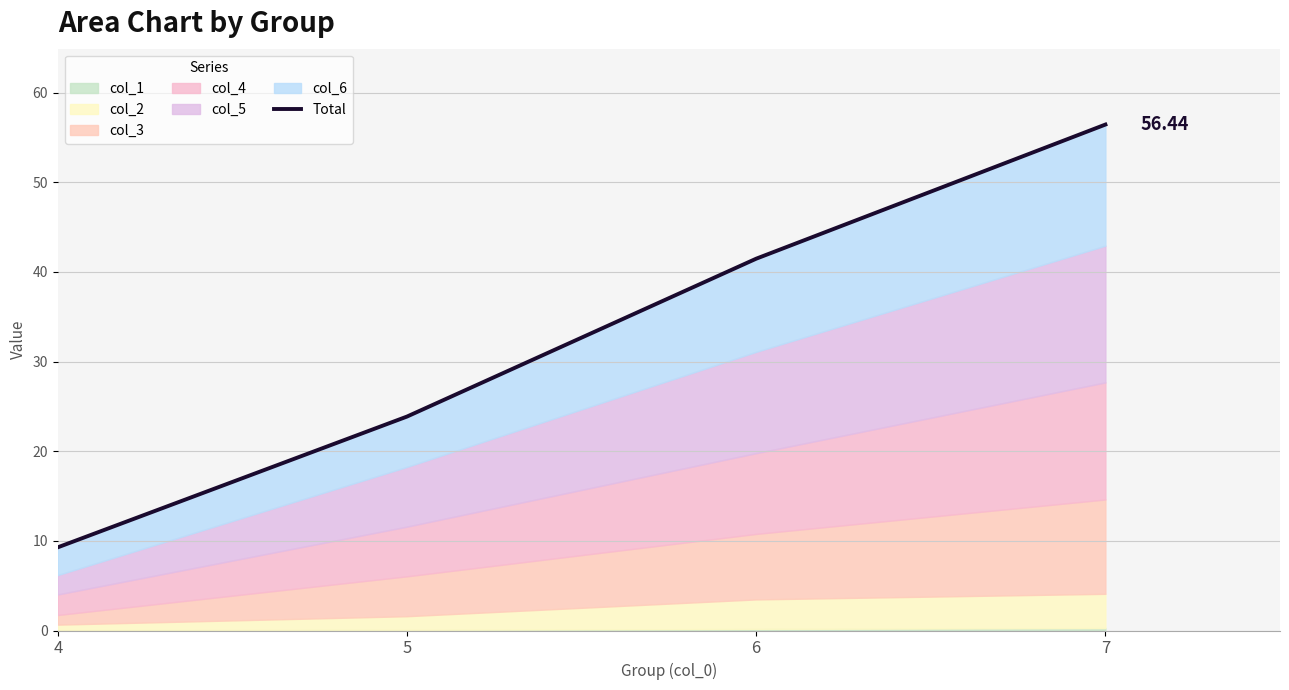

At which label does the data first exceed 41?

6